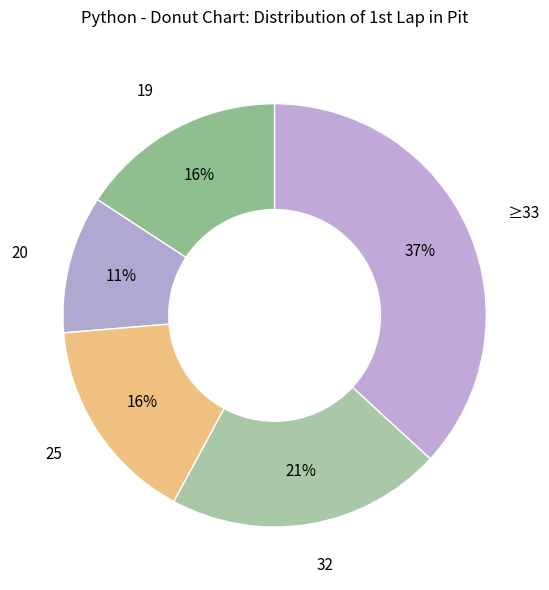

How many segments does this pie chart have?

5